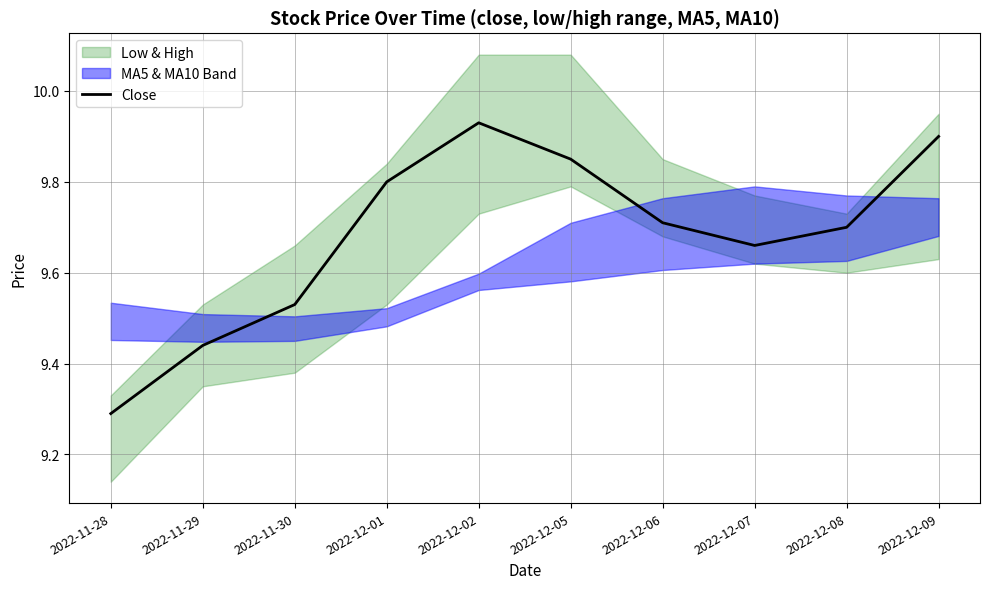

At which label is the value closest to 9?

2022-11-28